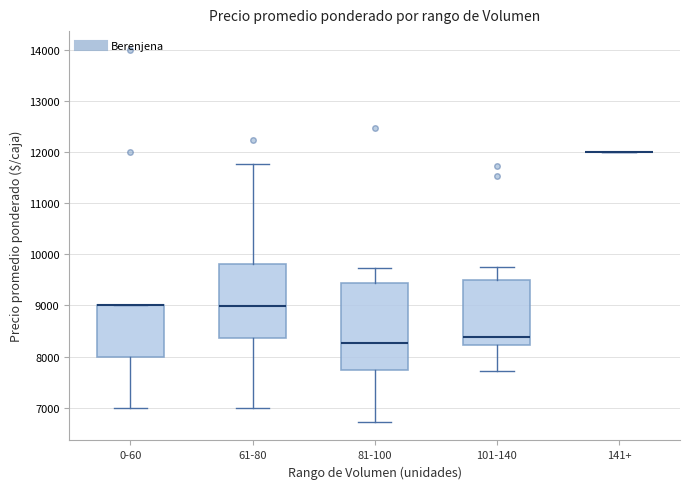

Where is the lower edge of the box for 81-100 on the y-axis? The values are not printed on the chart, so give them approximately, as read against the axis.

7700